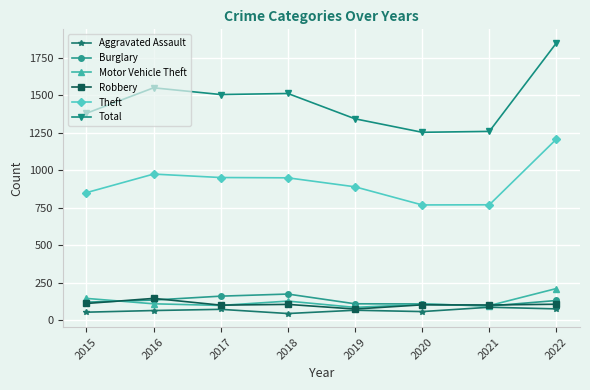

What is the value of the Theft point at the 6th from the left?

768